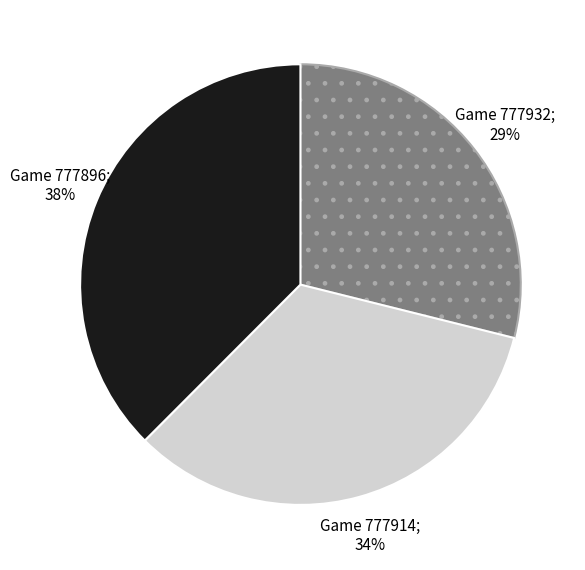

To the nearest percent, what portion does Game 777932; 29% represent?

29%